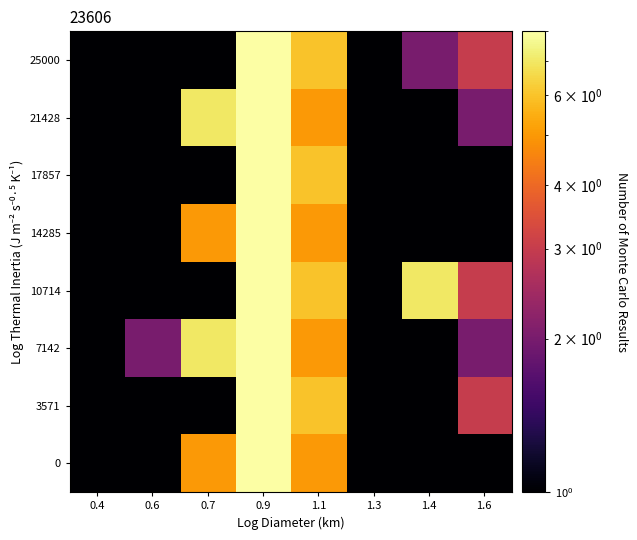

What is the spread (max minus min) of values at 0.7?

6.9